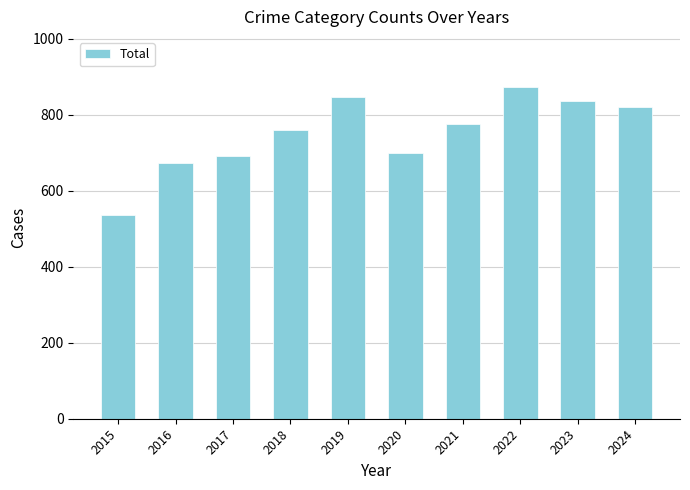

Between 2021 and 2016, which is larger?

2021